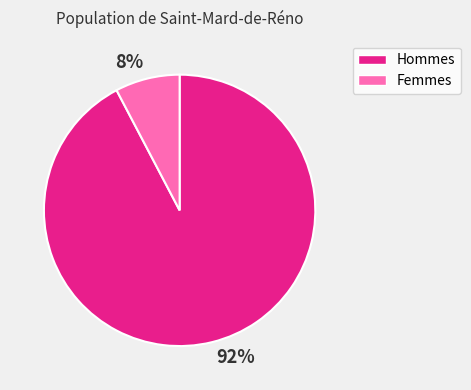

How many slices are in this pie chart?

2